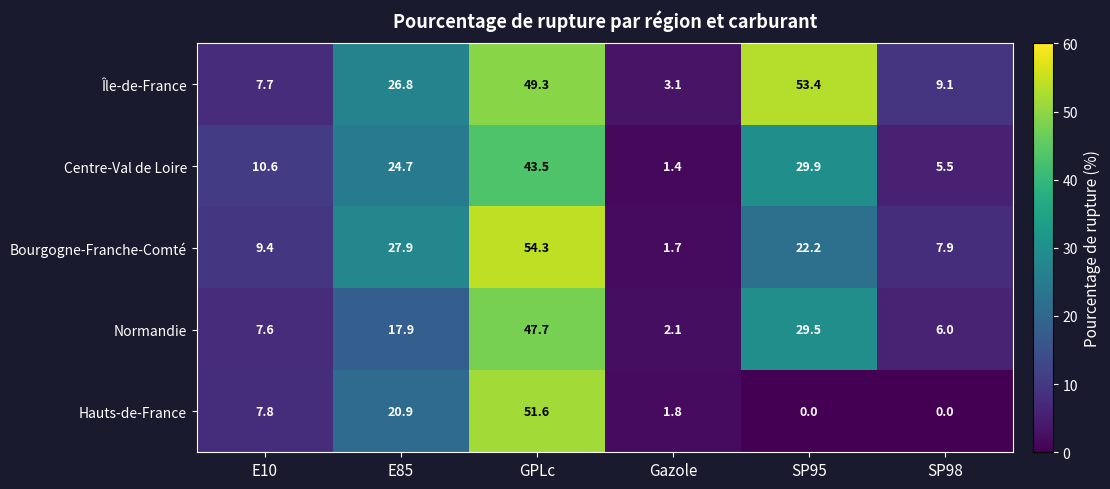

Which series changed the most between E85 and Gazole?

Bourgogne-Franche-Comté